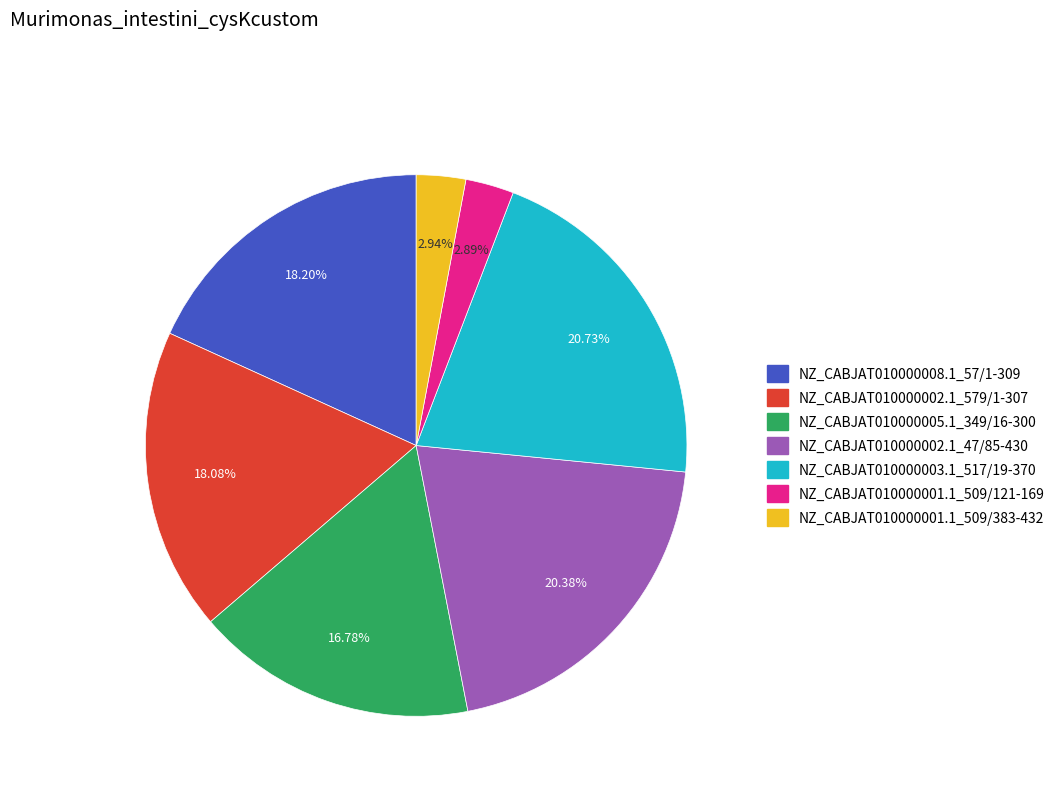

To the nearest percent, what is the average slice percentage?

14%